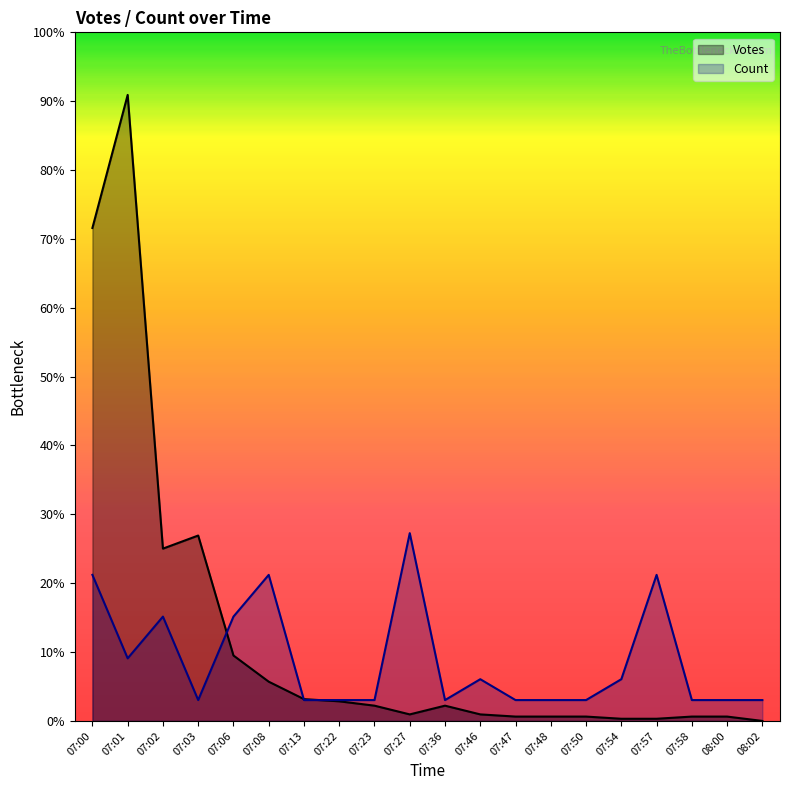

Between 07:08 and 08:02, which series saw the biggest shift?

Count